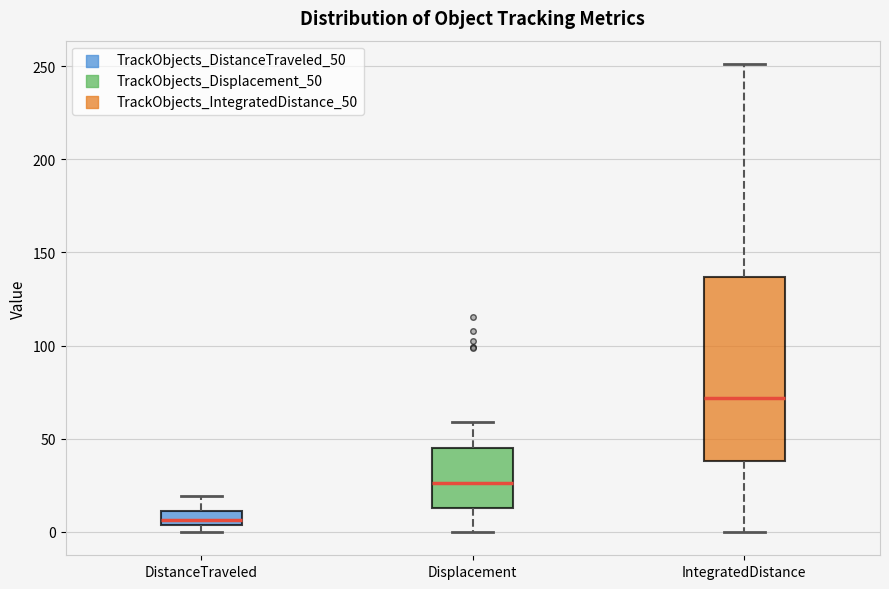

Reading left to right, transcribe this box plot: for each box, give where its median line is, the range the box spans, and where its two whiskers end, as read against the y-axis. The values are not printed on the chart, so give them approximately, as read against the axis.

DistanceTraveled: median 5 (just above the box's lower edge), box 5 to 10, whiskers 0 to 20
Displacement: median 25, box 15 to 45, whiskers 0 to 60
IntegratedDistance: median 70, box 40 to 135, whiskers 0 to 250